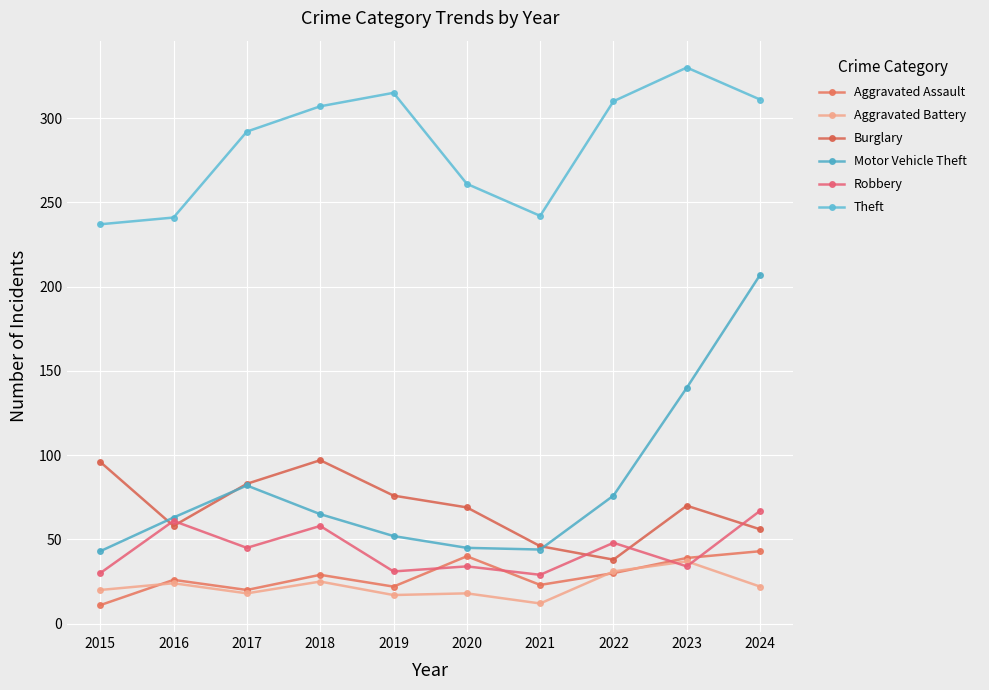

Is it true that Robbery equals 48 at 2022?

True